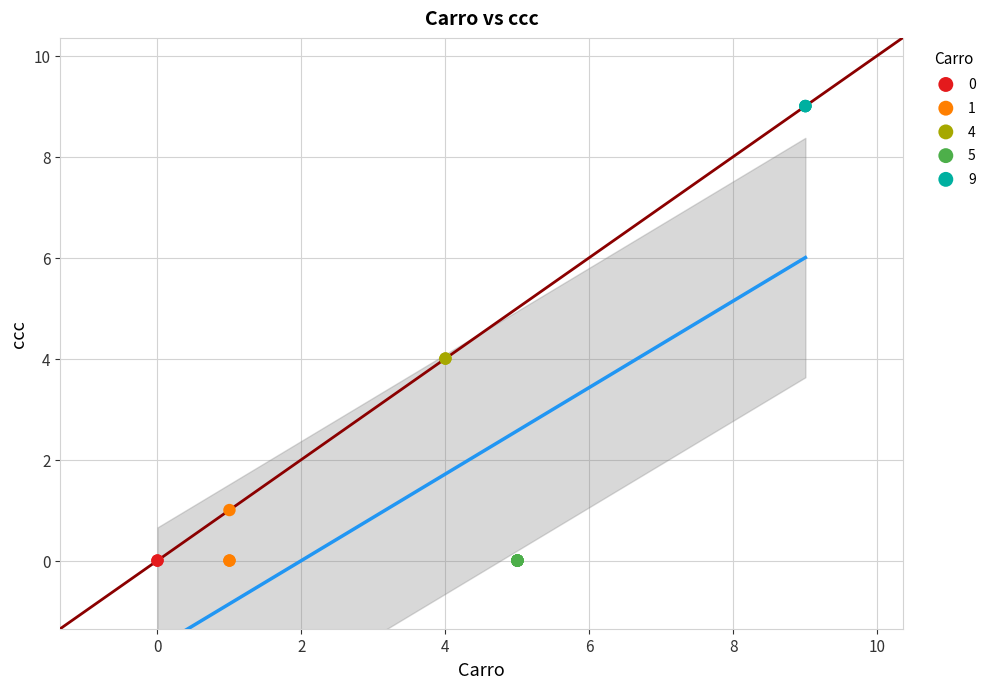

Which series reaches the maximum Y coordinate?

9